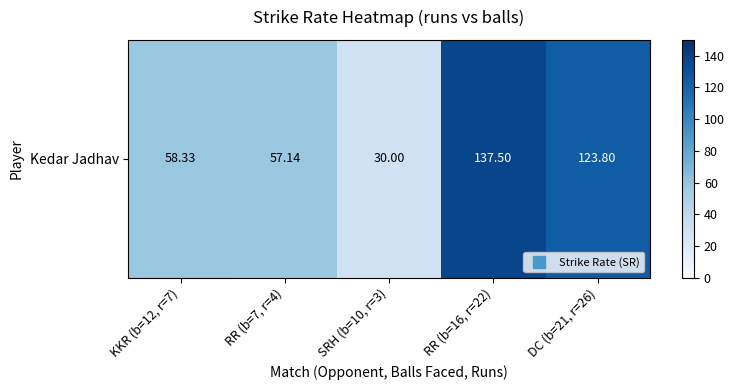

At which label does the data first exceed 58?

KKR (b=12, r=7)